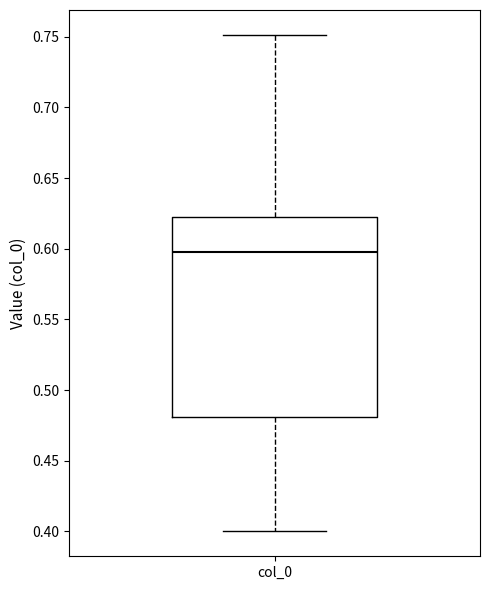

Where does the median line of the box for col_0 sit on the y-axis? The values are not printed on the chart, so give them approximately, as read against the axis.

0.595